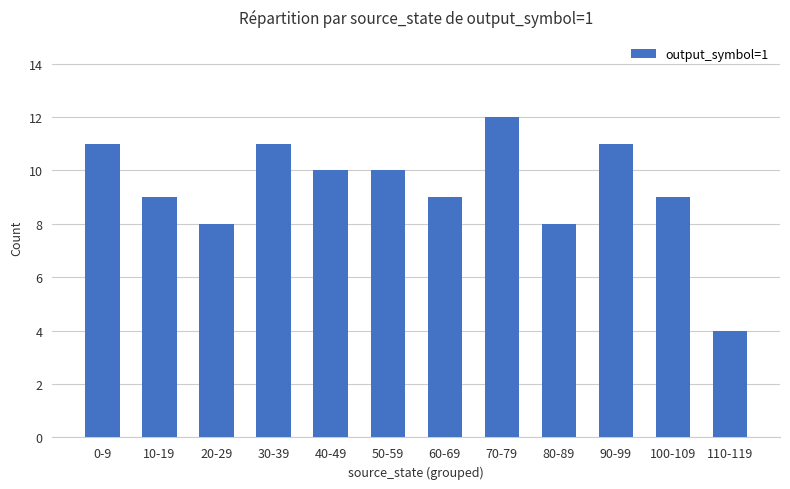

How many values are below 10?

6